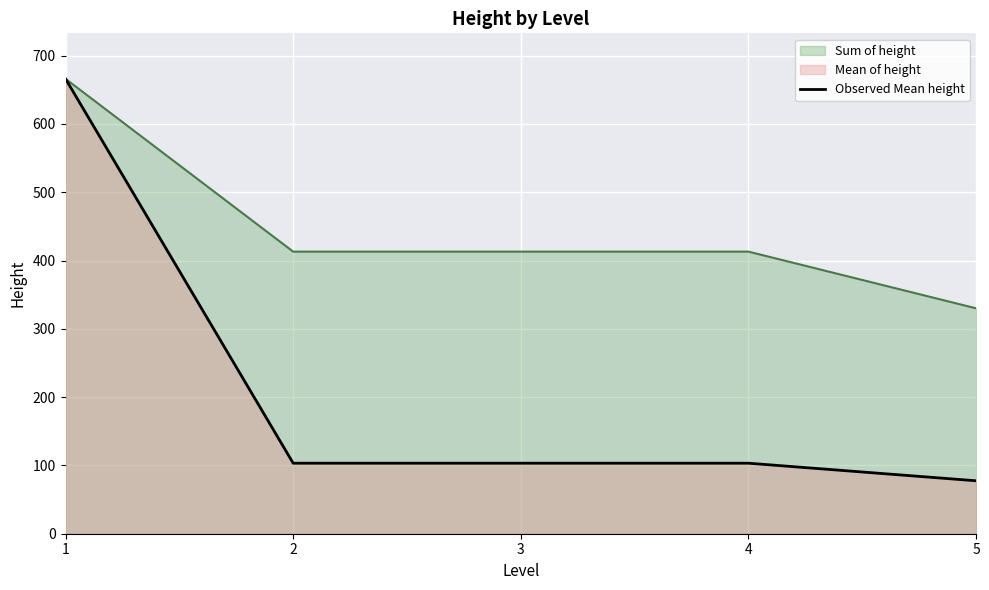

How many lines are shown in the chart?

2